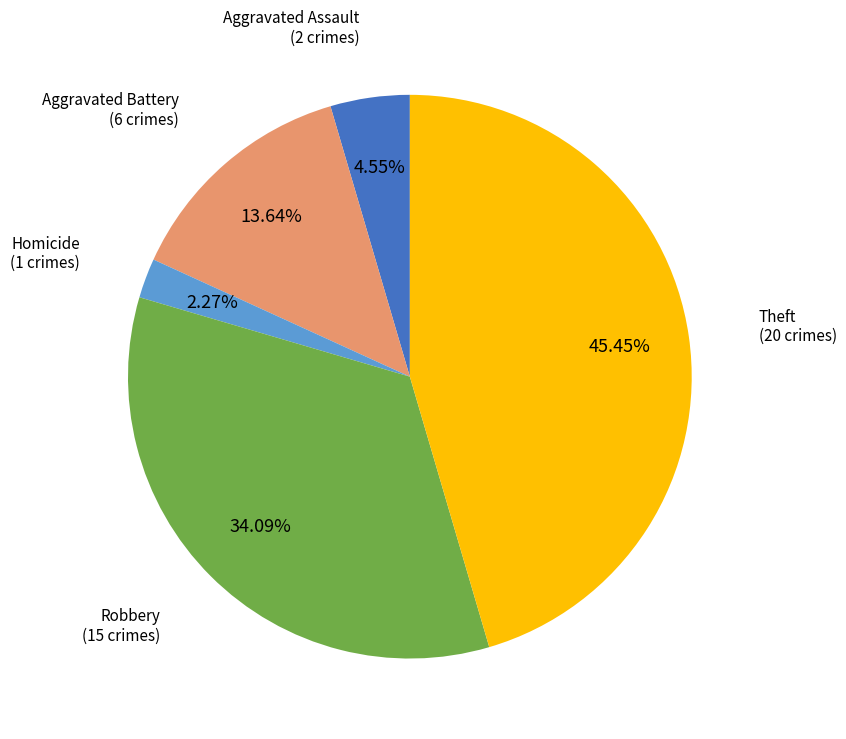

Approximately how many times larger is the value at Robbery compared to Theft?

0.8